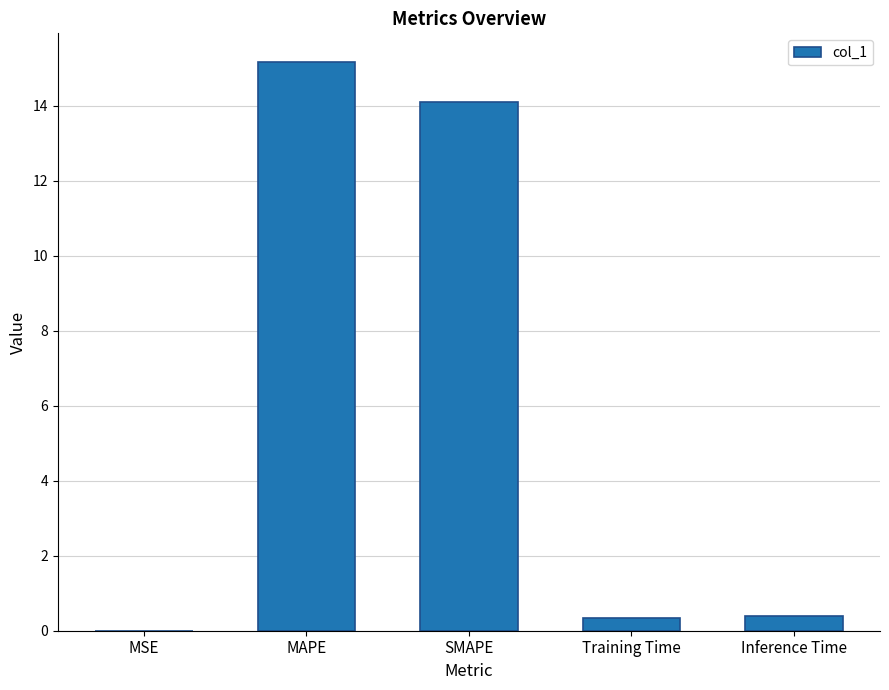

Which has a higher value, MAPE or MSE?

MAPE